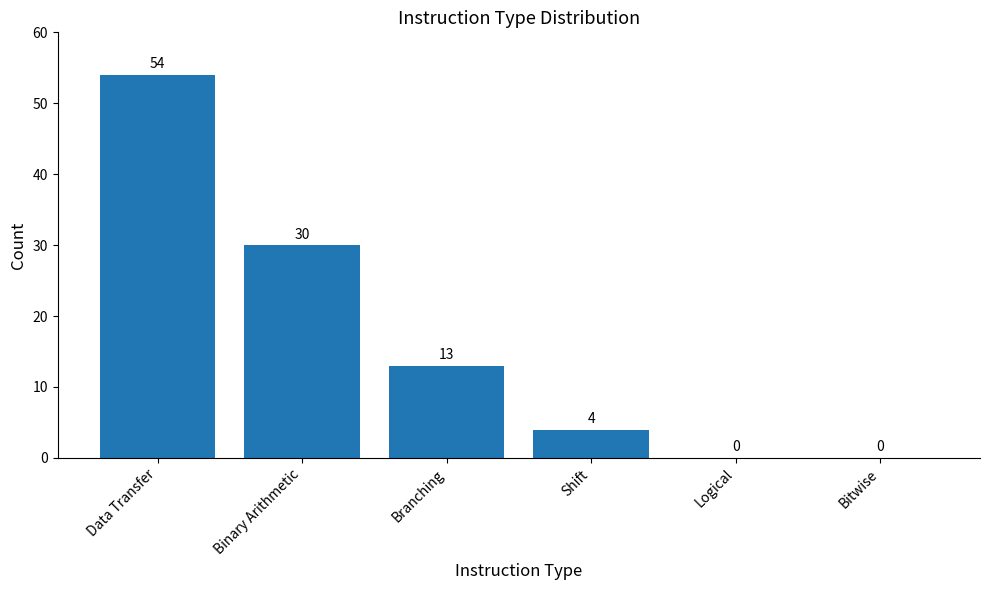

True or false: the data shows 54 at Data Transfer.

True